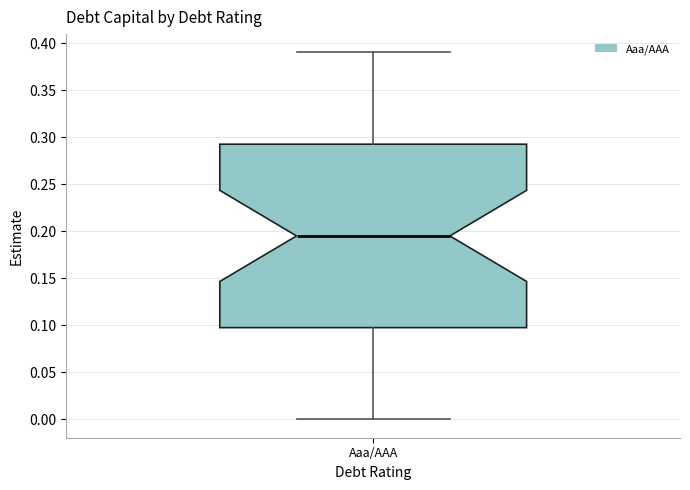

Transcribe this box plot: give where the median line is, the range the box spans, and where the two whiskers end, as read against the y-axis. The values are not printed on the chart, so give them approximately, as read against the axis.

median 0.195, box 0.100 to 0.295, whiskers 0.000 to 0.390